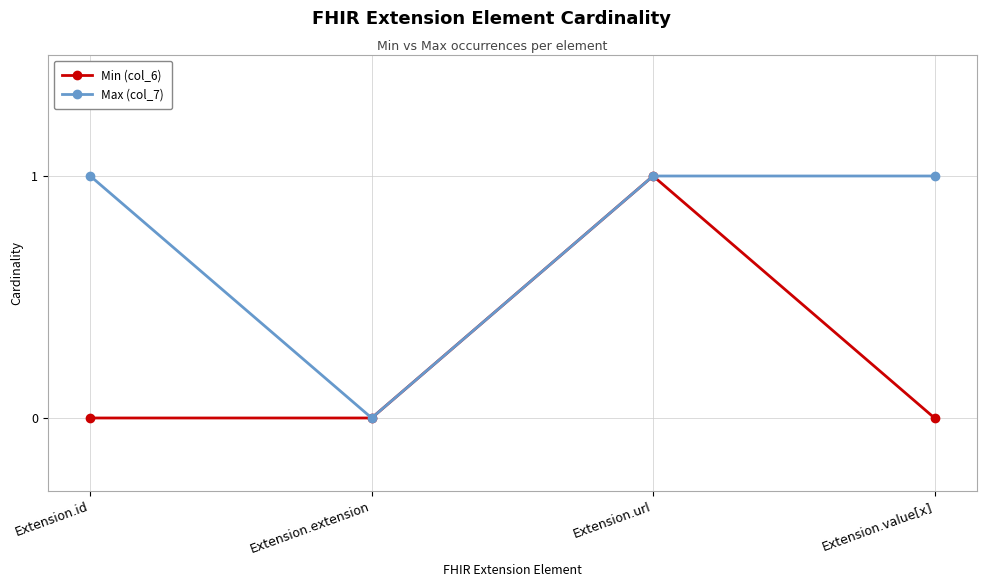

Rank the series at Extension.id from highest to lowest value.

Max (col_7), Min (col_6)